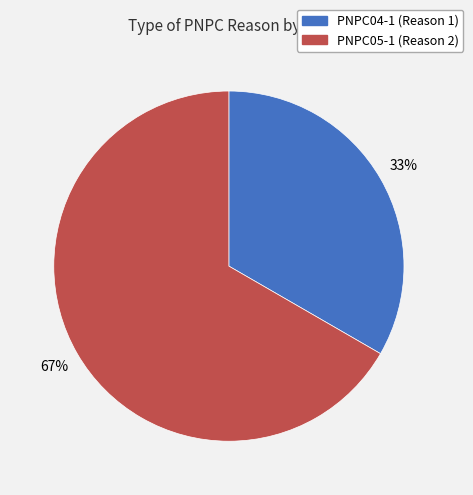

How many segments does this pie chart have?

2